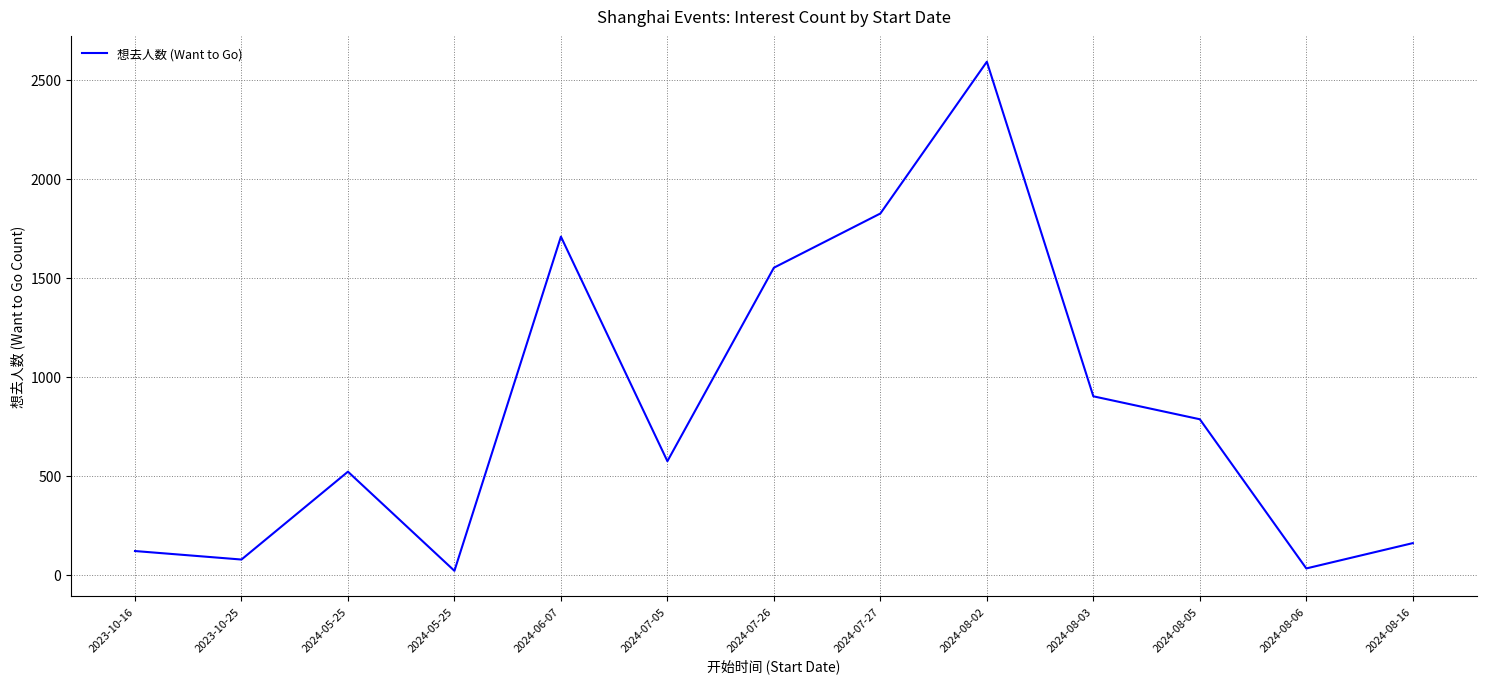

True or false: the data shows 312 at 2024-05-25.

False